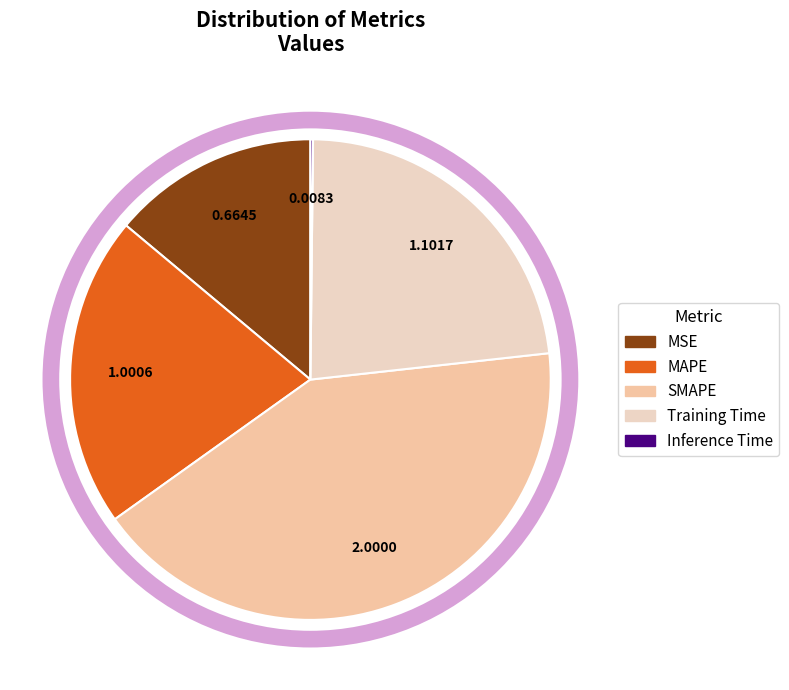

To the nearest percent, what is the difference between the largest and smallest slice percentages?

42%